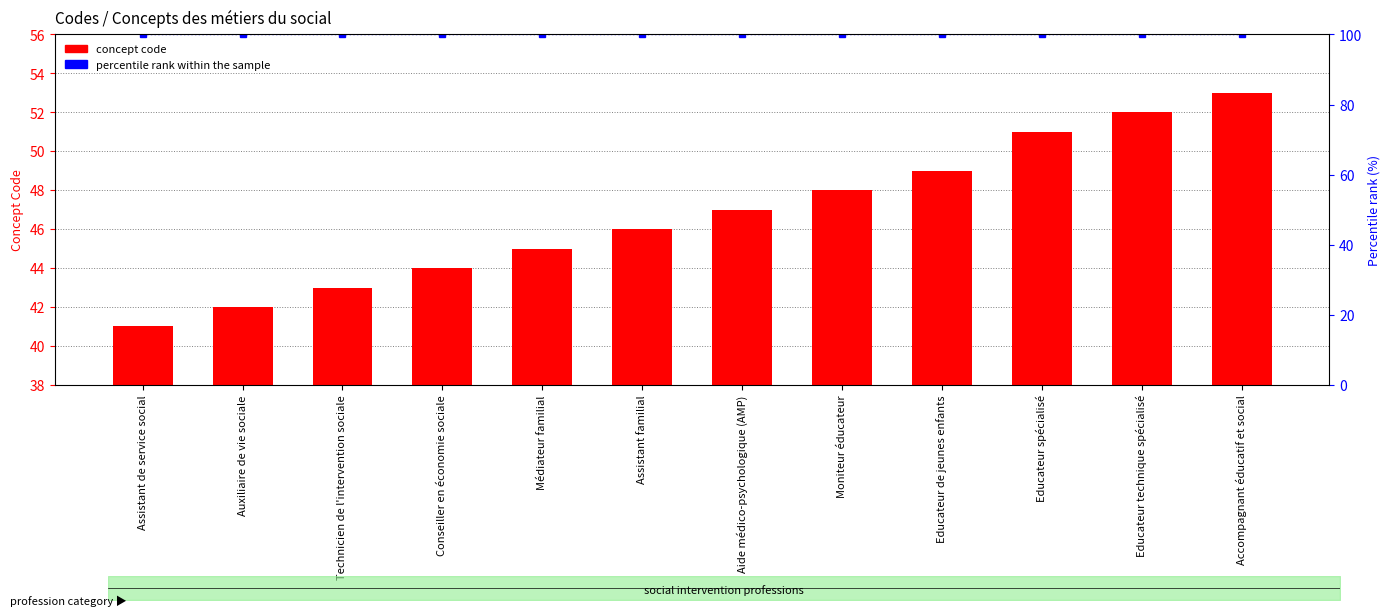

Which series changed the most between Assistant familial and Educateur technique spécialisé?

concept code